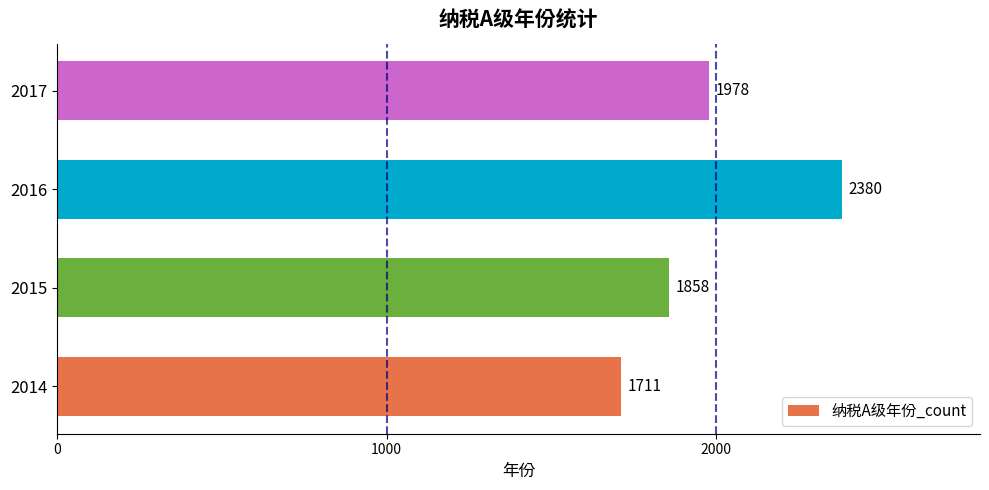

Is it true that the value at 2016 is 2380?

True